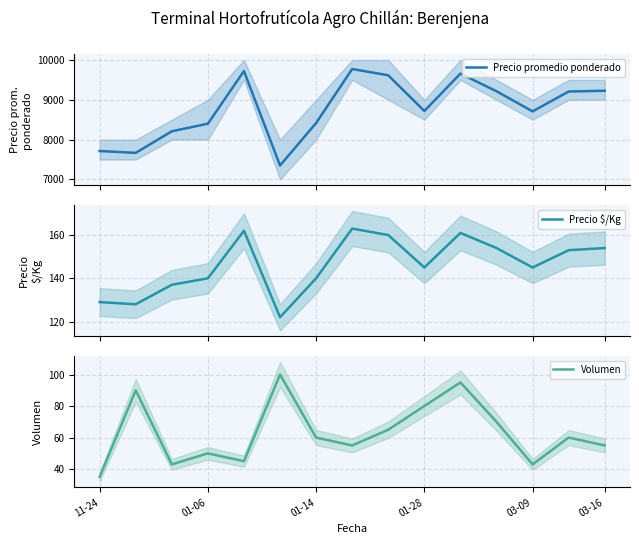

Does the chart display data point markers on the line(s)?

No